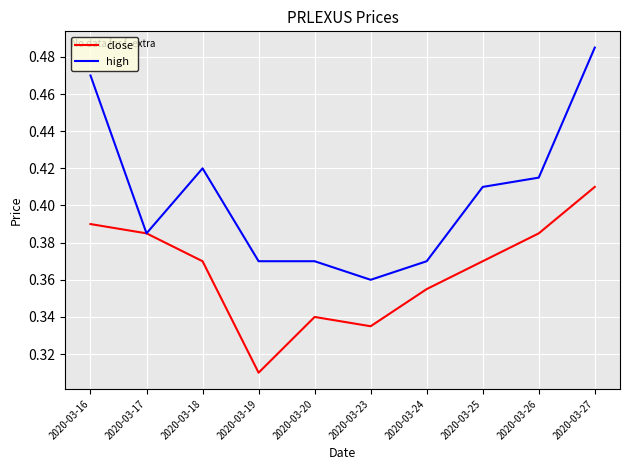

List the series in order of their overall mean, highest first.

high, close